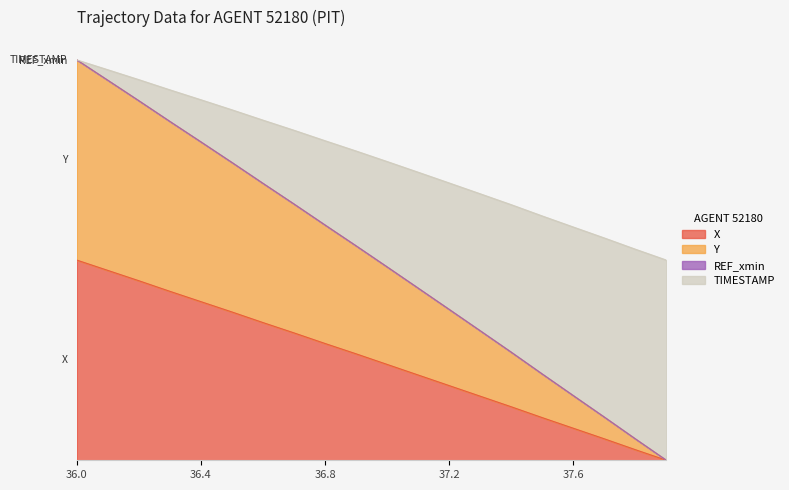

True or false: TIMESTAMP and X cross at least once.

False